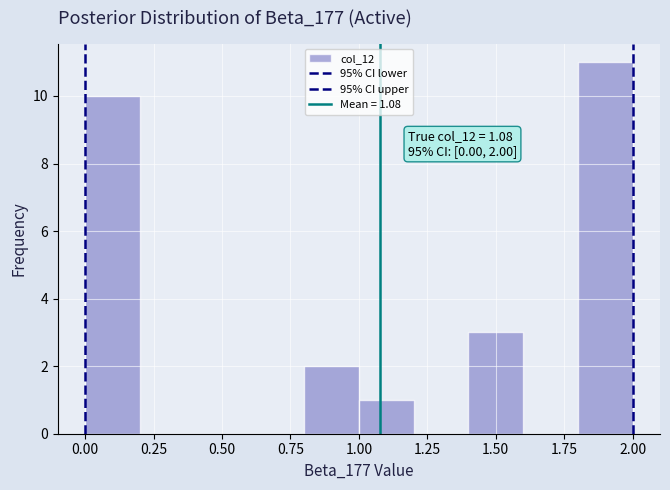

Over which range of the x-axis is the bar tallest?

1.8 to 2.0